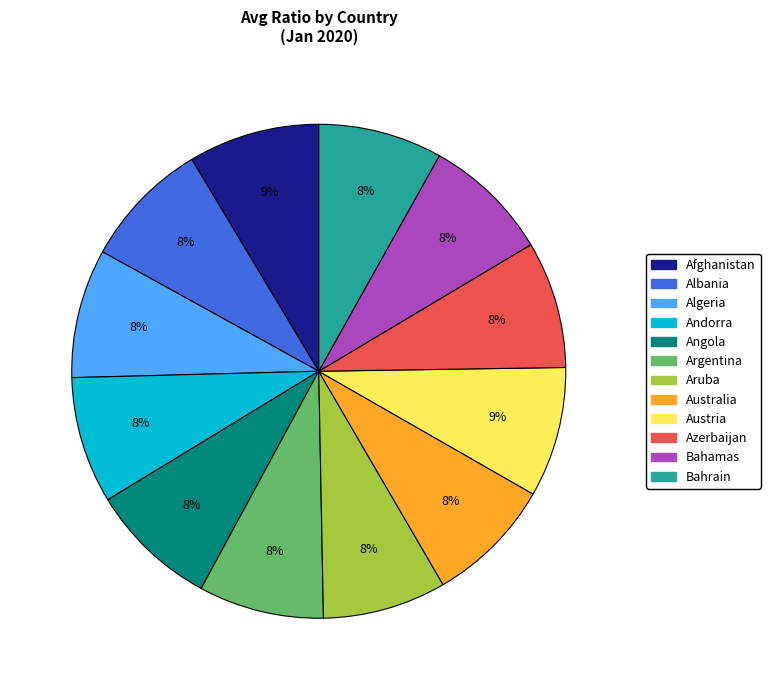

Count the number of slices in the pie.

12